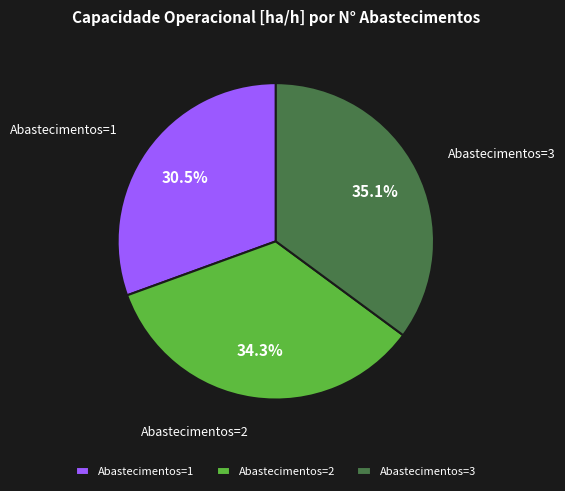

To the nearest percent, what is the difference between the Abastecimentos=2 and Abastecimentos=3 slice percentages?

1%